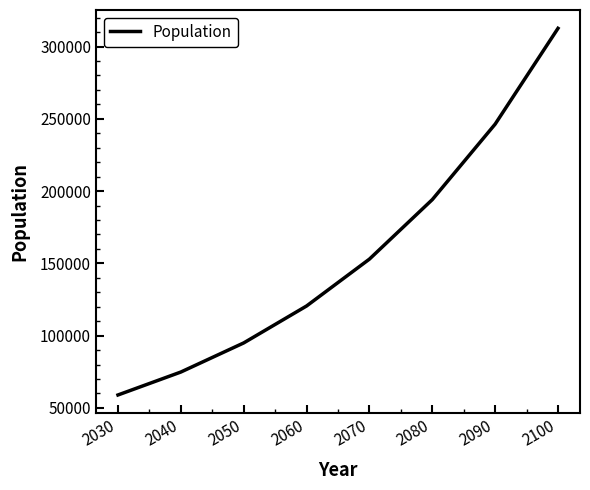

Reading left to right, list all the values displayed in this chart.

58970.4	74835.8	94969.7	120520.3	152945.1	194093.5	246312.4	312580.3